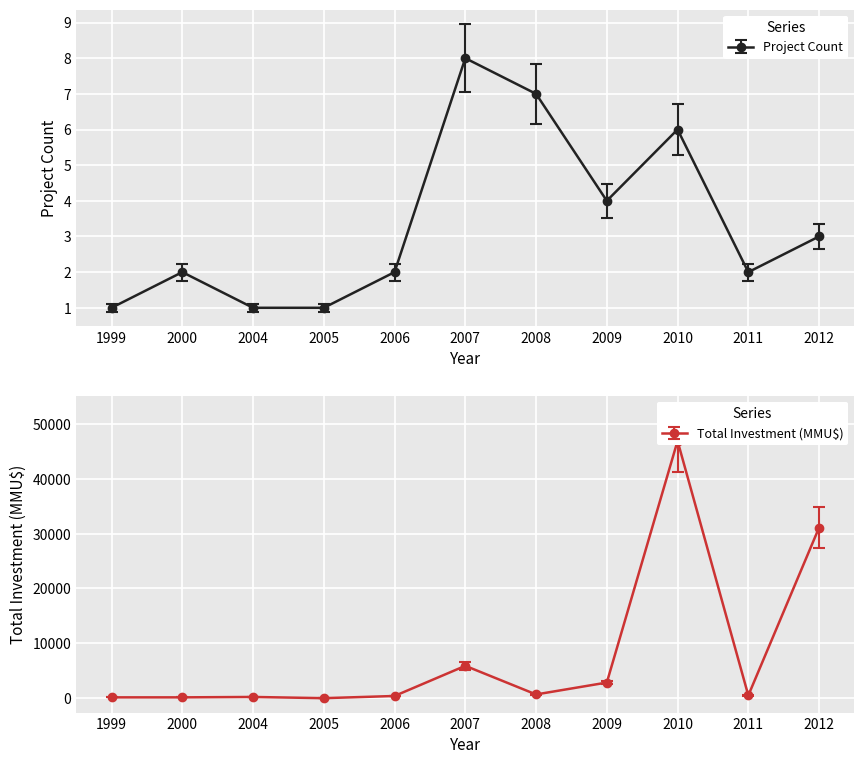

Is it true that Project Count equals 2 at 2006?

True